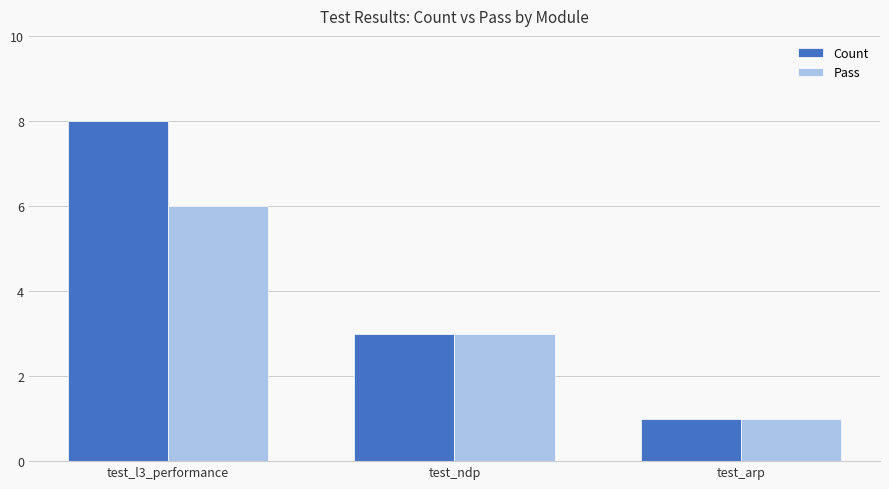

What are all the series names shown in the legend?

Count, Pass